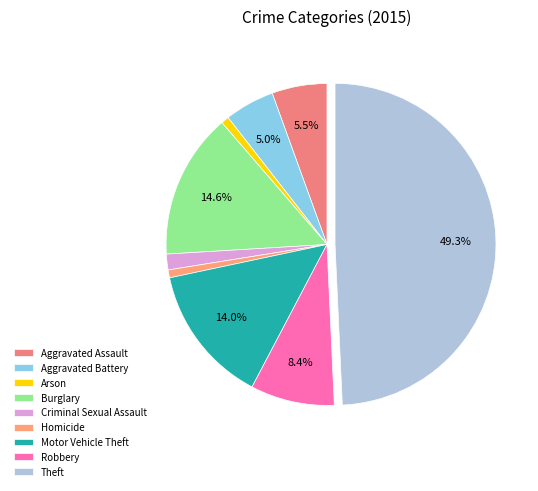

The Criminal Sexual Assault slice represents 2% of the pie. True or false?

True